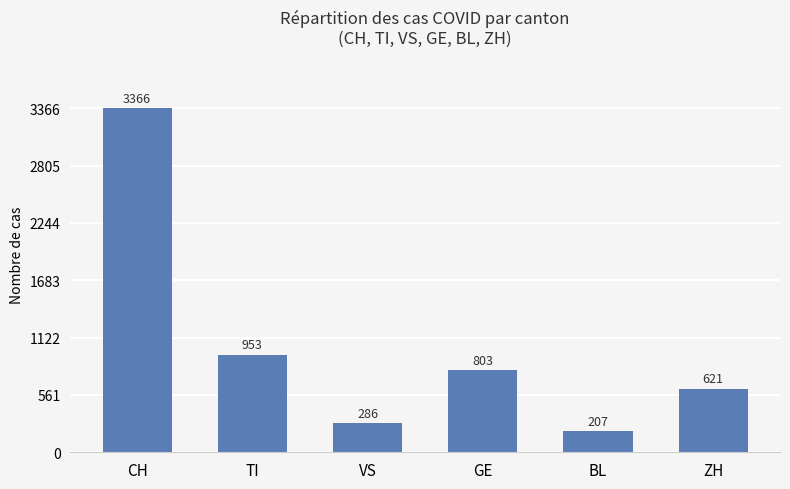

What is the smallest value displayed?

207